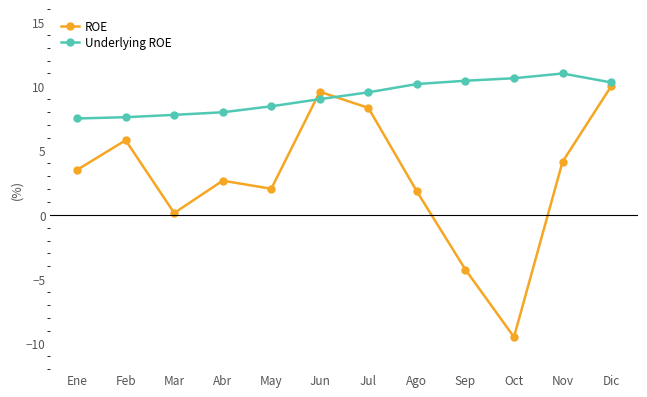

What is the value of the Underlying ROE point at the 8th from the left?

10.2